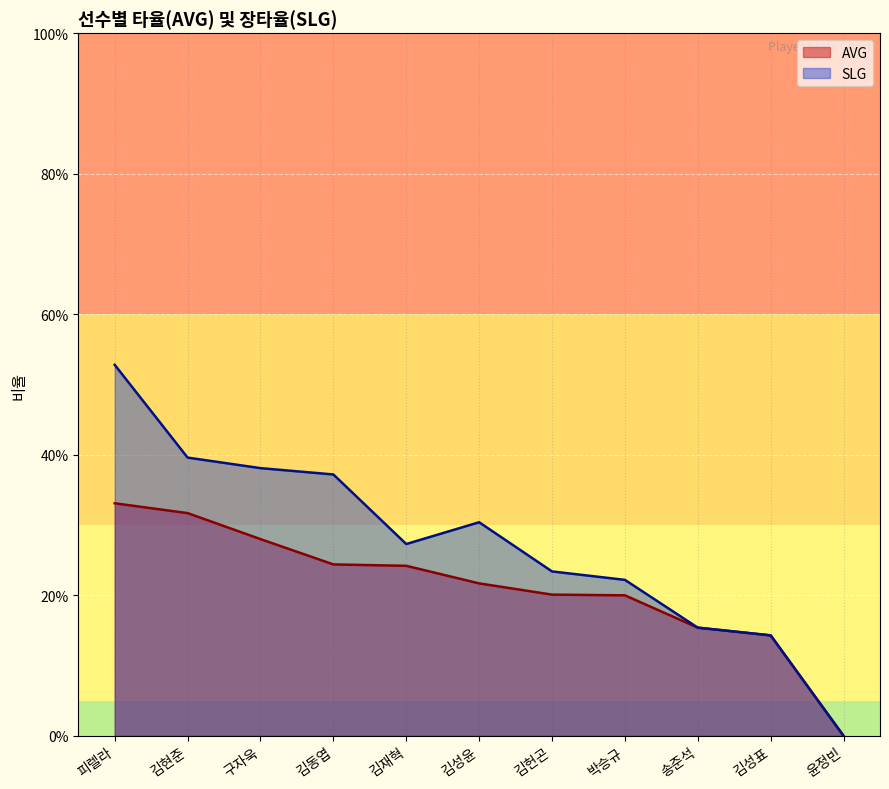

Reading left to right, extract all data points from this chart.

AVG: 피렐라=0.3	김현준=0.3	구자욱=0.3	김동엽=0.2	김재혁=0.2	김성윤=0.2	김헌곤=0.2	박승규=0.2	송준석=0.2	김성표=0.1	윤정빈=0.0
SLG: 피렐라=0.5	김현준=0.4	구자욱=0.4	김동엽=0.4	김재혁=0.3	김성윤=0.3	김헌곤=0.2	박승규=0.2	송준석=0.2	김성표=0.1	윤정빈=0.0